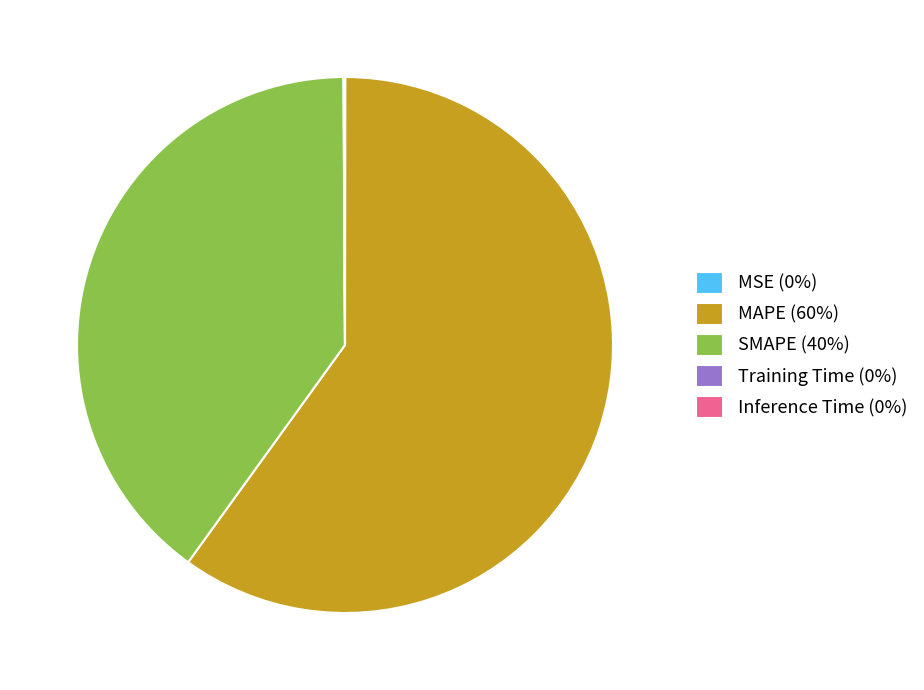

Is there any slice that represents more than half of the pie?

Yes